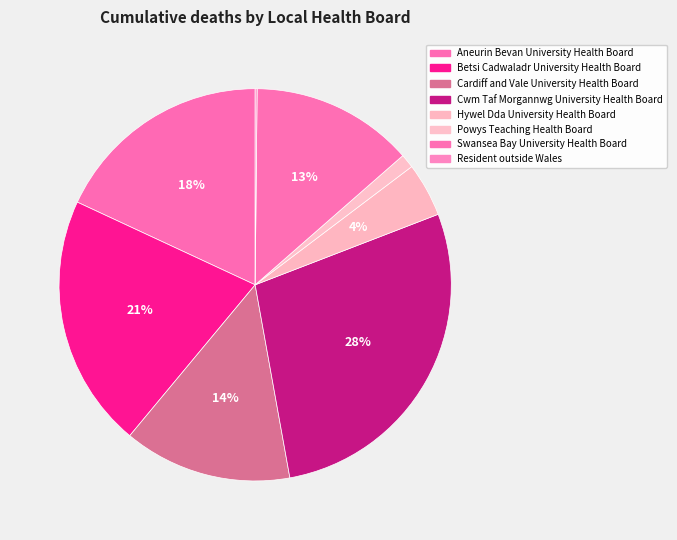

The Swansea Bay University Health Board slice represents 5% of the pie. True or false?

False